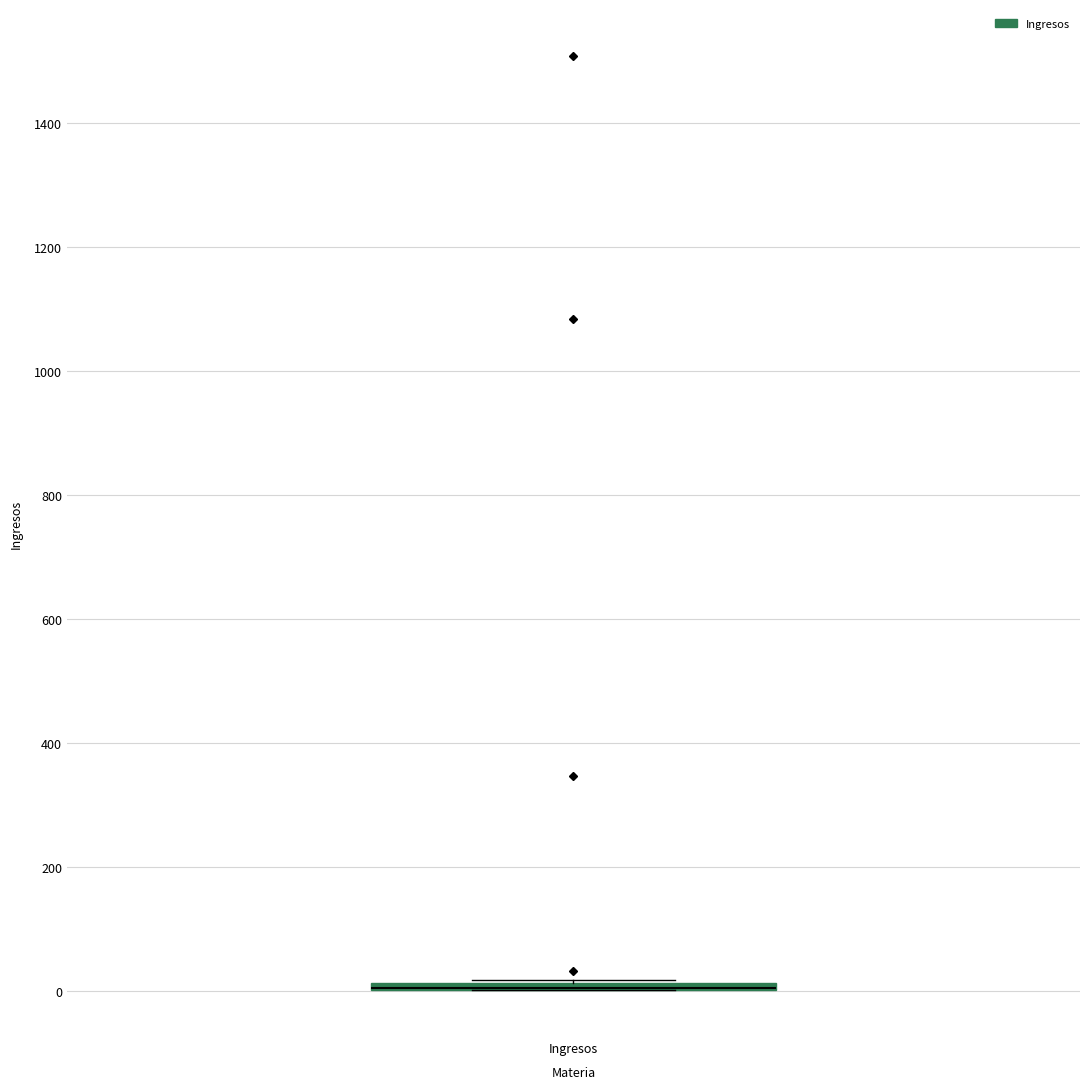

Where is the upper edge of the box for Ingresos on the y-axis? The values are not printed on the chart, so give them approximately, as read against the axis.

20